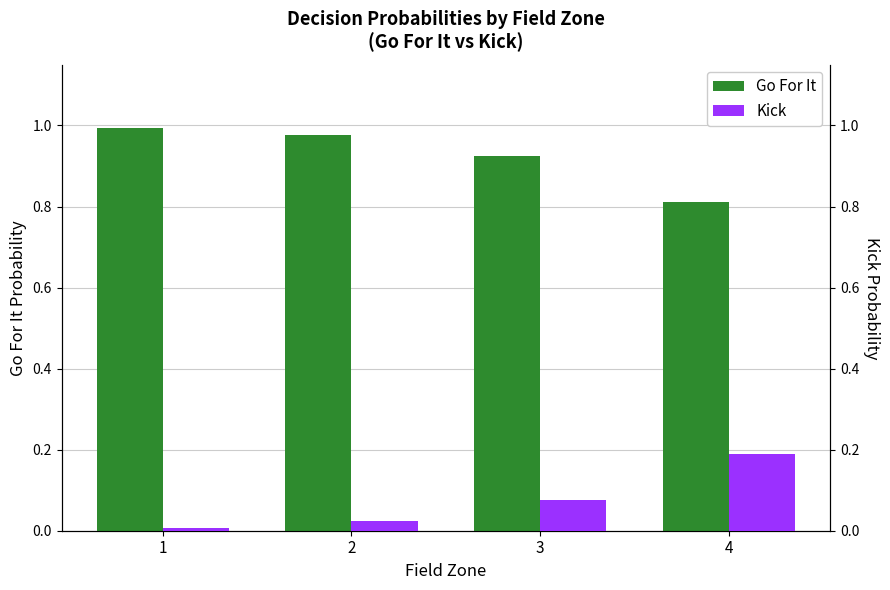

Are the bars grouped side by side (vs. stacked)?

Yes